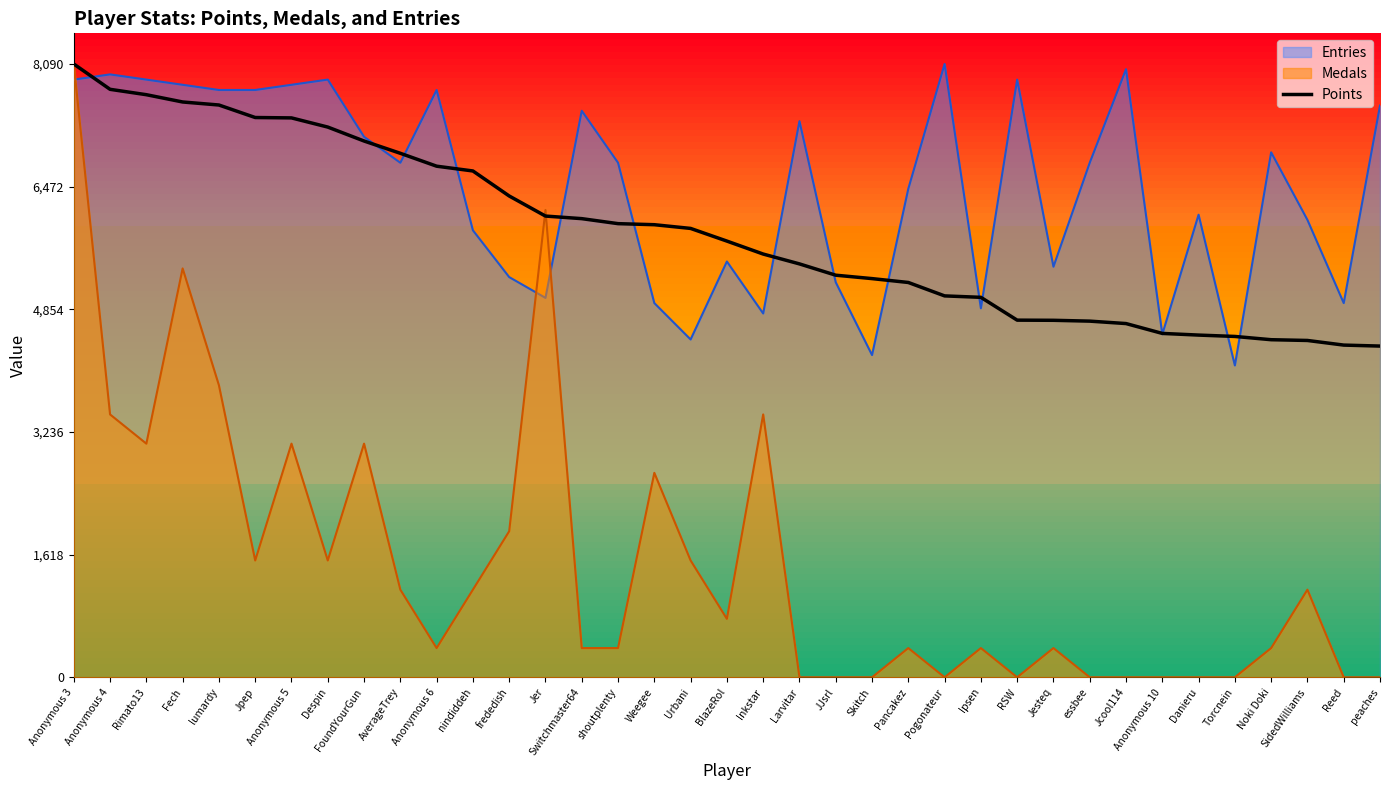

Which series changed the most between shoutplenty and Inkstar?

Medals